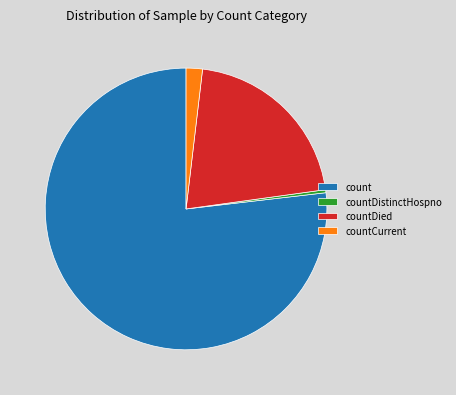

Do countCurrent and count together represent more than half of the pie?

Yes